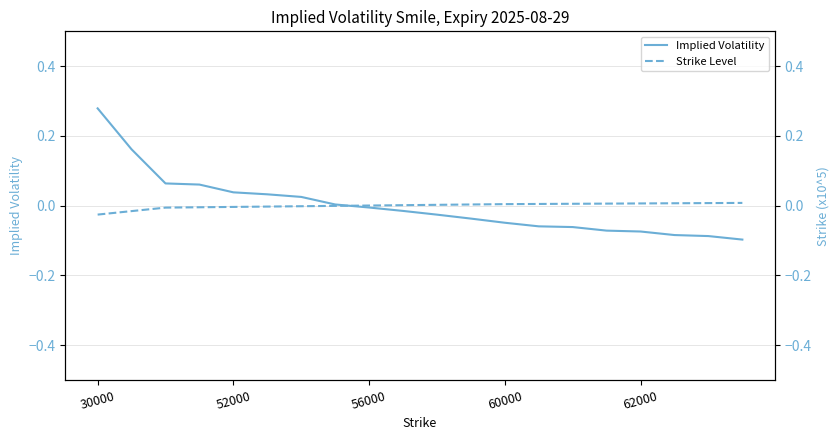

What is the total value across all series at 13?

-0.1